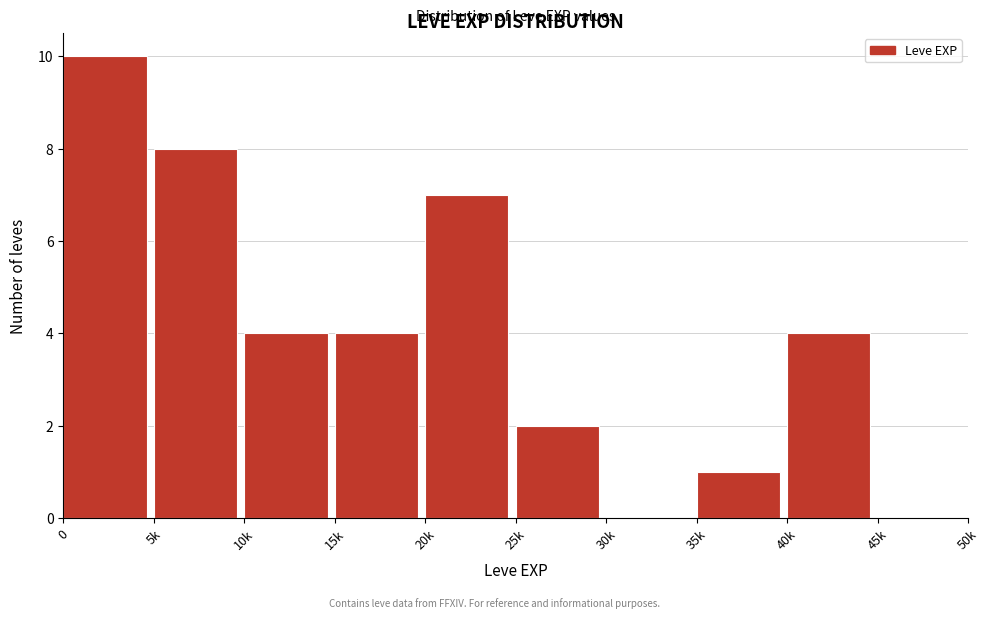

Reading left to right, list all the values displayed in this chart.

0=10	5k=8	10k=4	15k=4	20k=7	25k=2	30k=0	35k=1	40k=4	45k=0